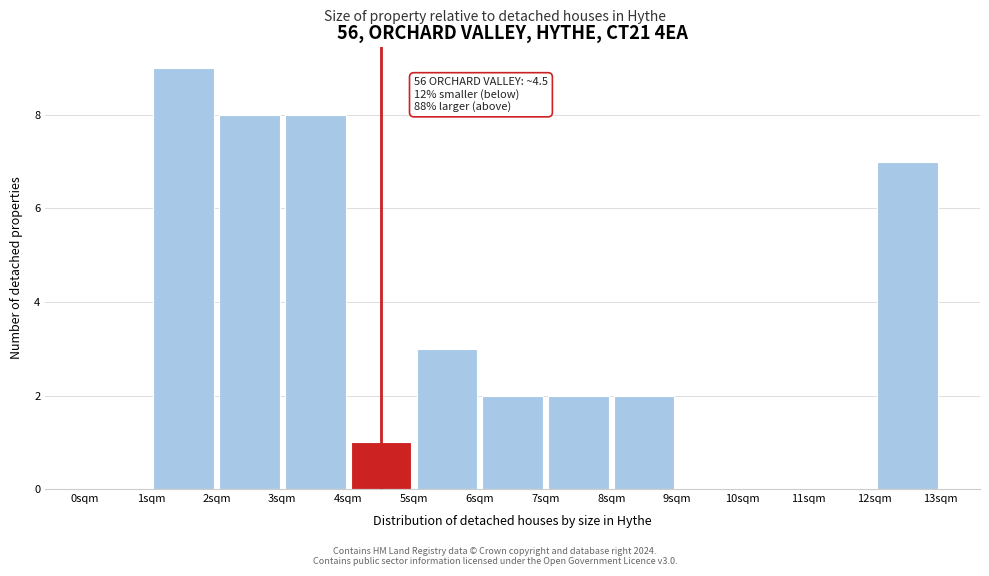

Over which range of the x-axis is the bar tallest?

1 to 2